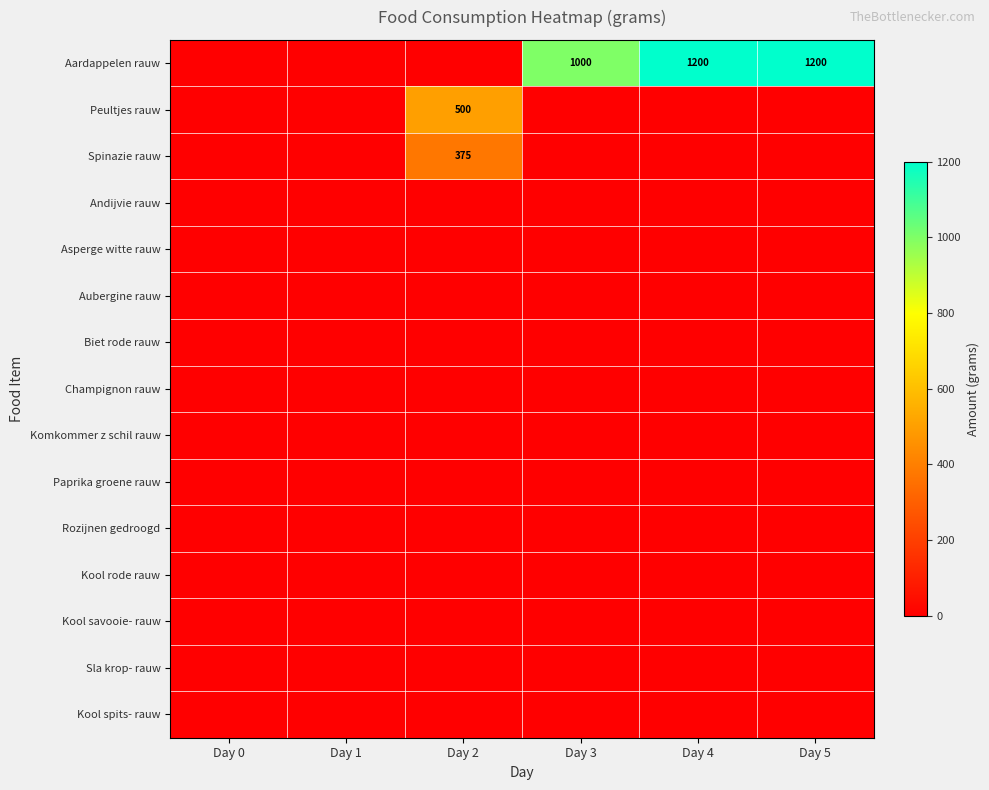

What is the total value across all series at Day 5?

1200